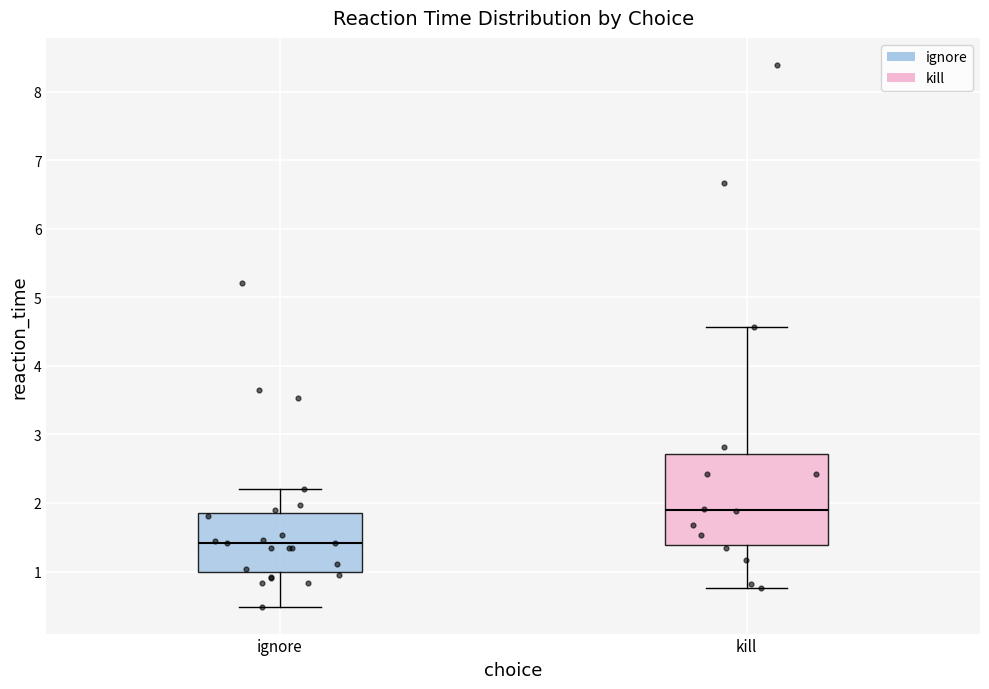

Where is the lower edge of the box for kill on the y-axis? The values are not printed on the chart, so give them approximately, as read against the axis.

1.4